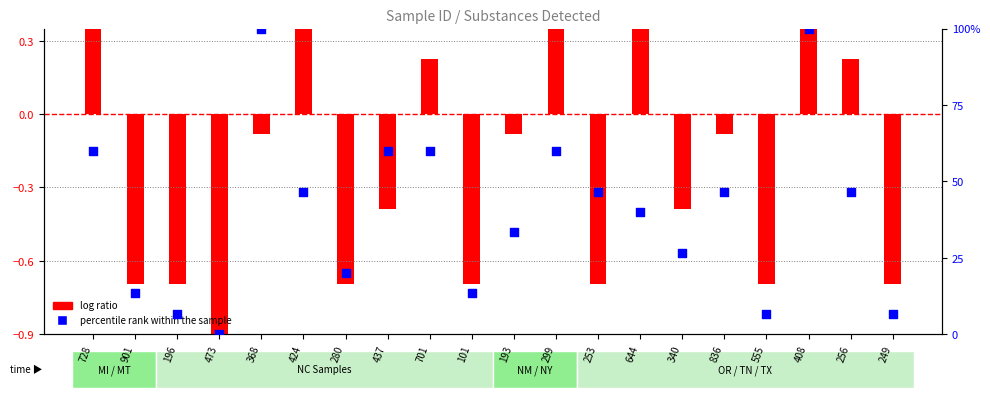

What is the ratio of the value at 901 to the value at 249?

2.0